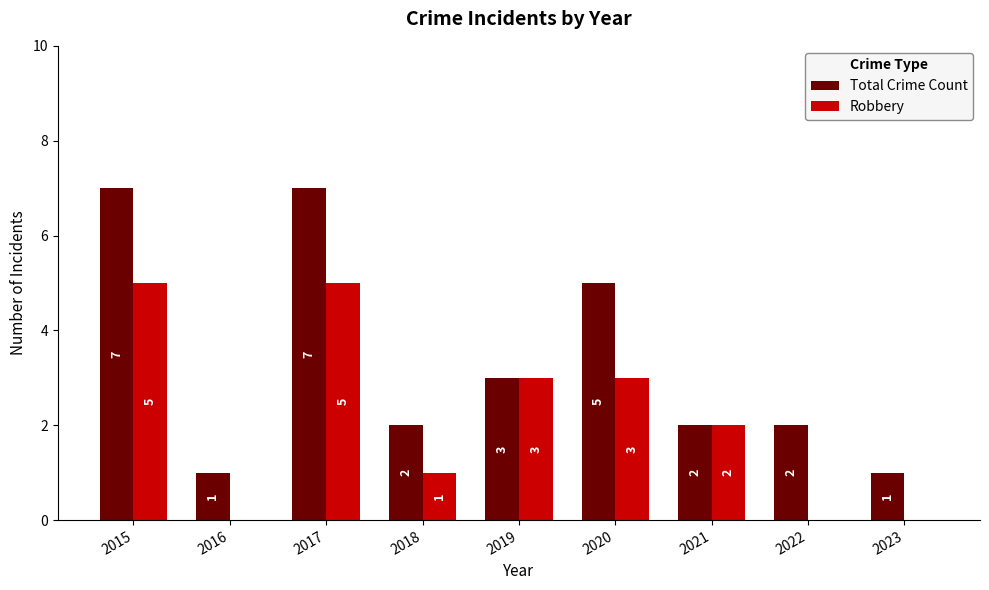

Which series changed the most between 2017 and 2019?

Total Crime Count